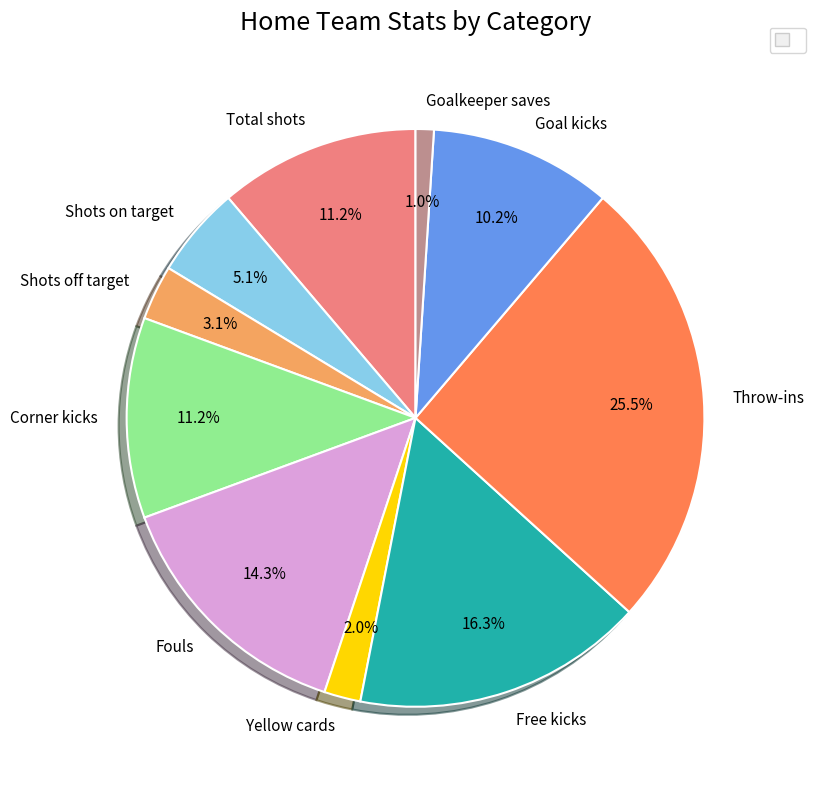

How many segments does this pie chart have?

10